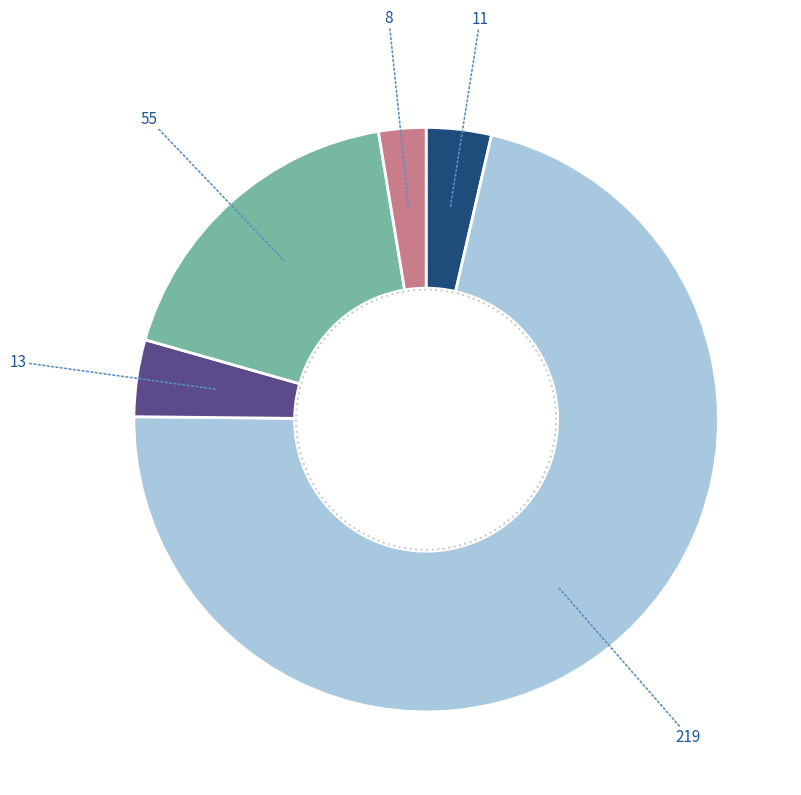

Is there any slice that represents more than half of the pie?

Yes